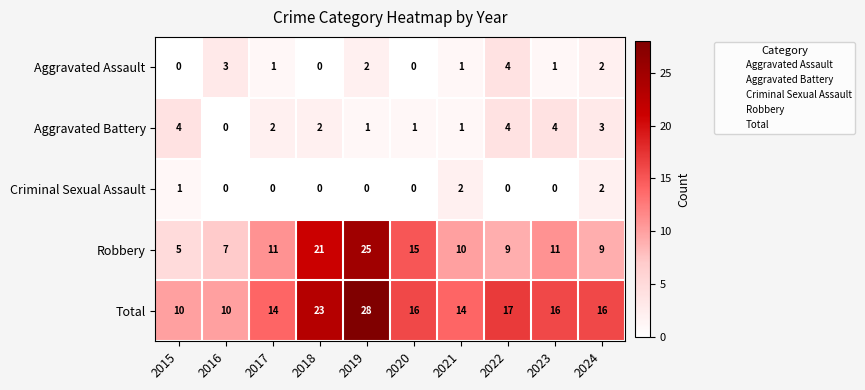

Which series has the largest range (max minus min)?

Robbery